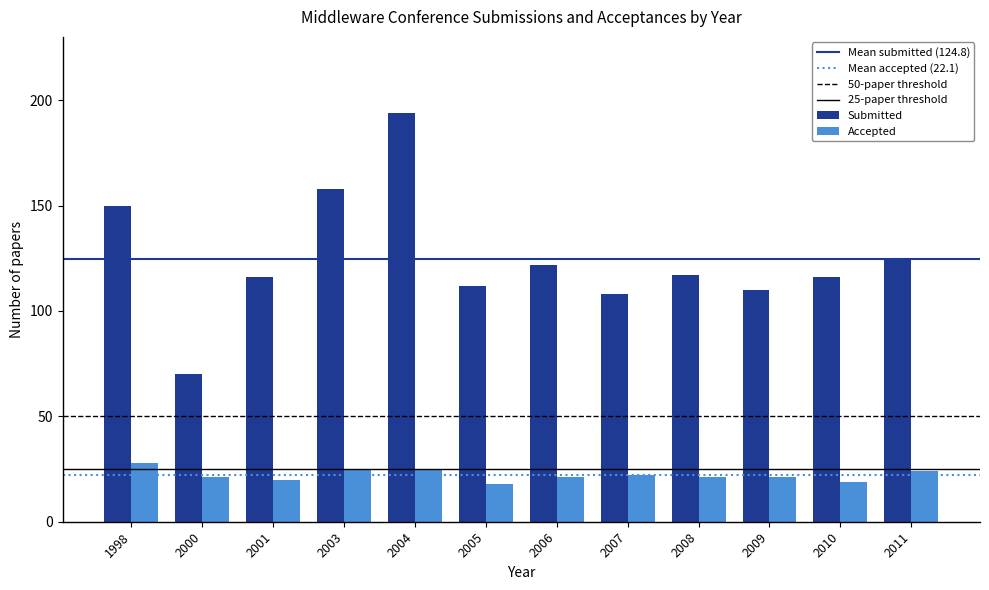

What is the spread (max minus min) of values at 2009?

89